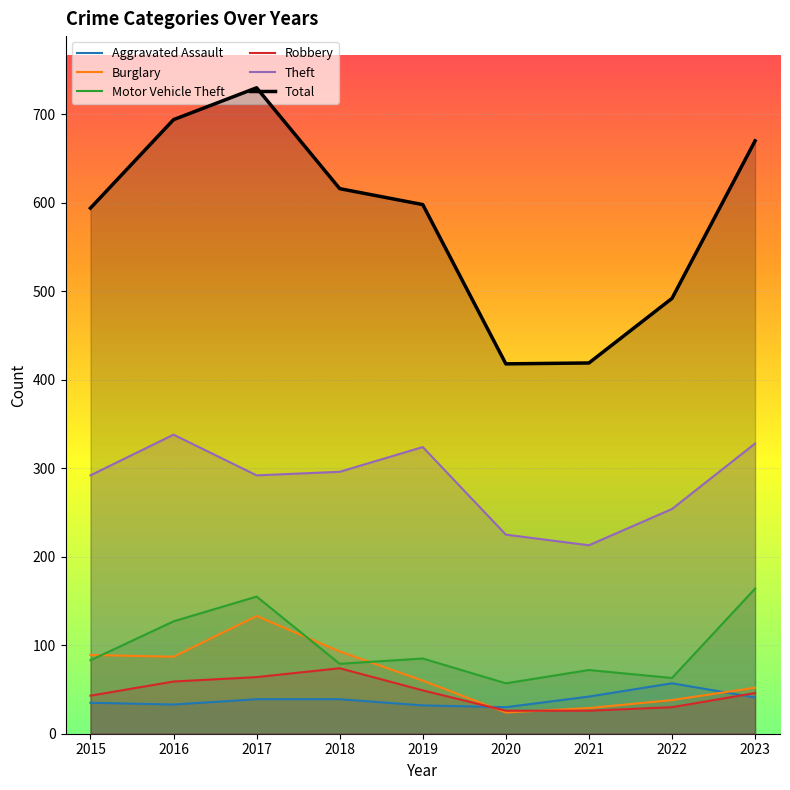

Is this an area chart (filled region under the line)?

No